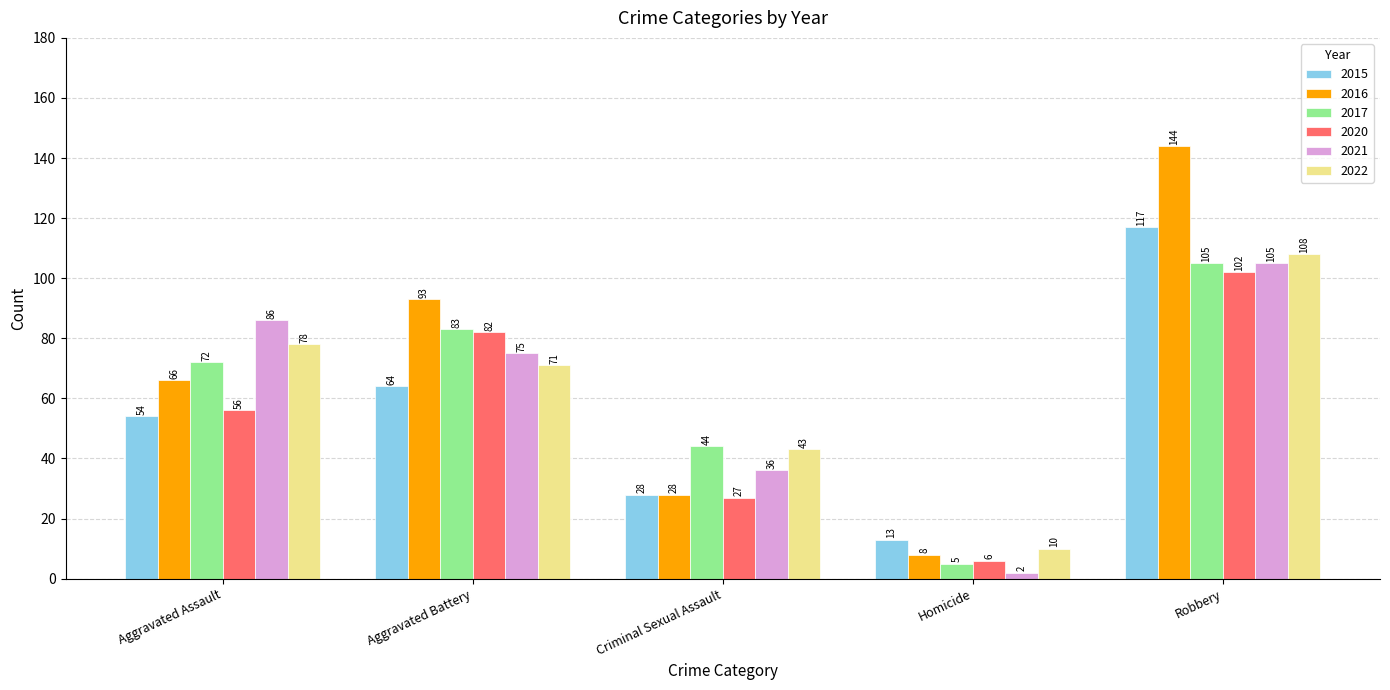

How many data points in 2016 are less than 66?

2